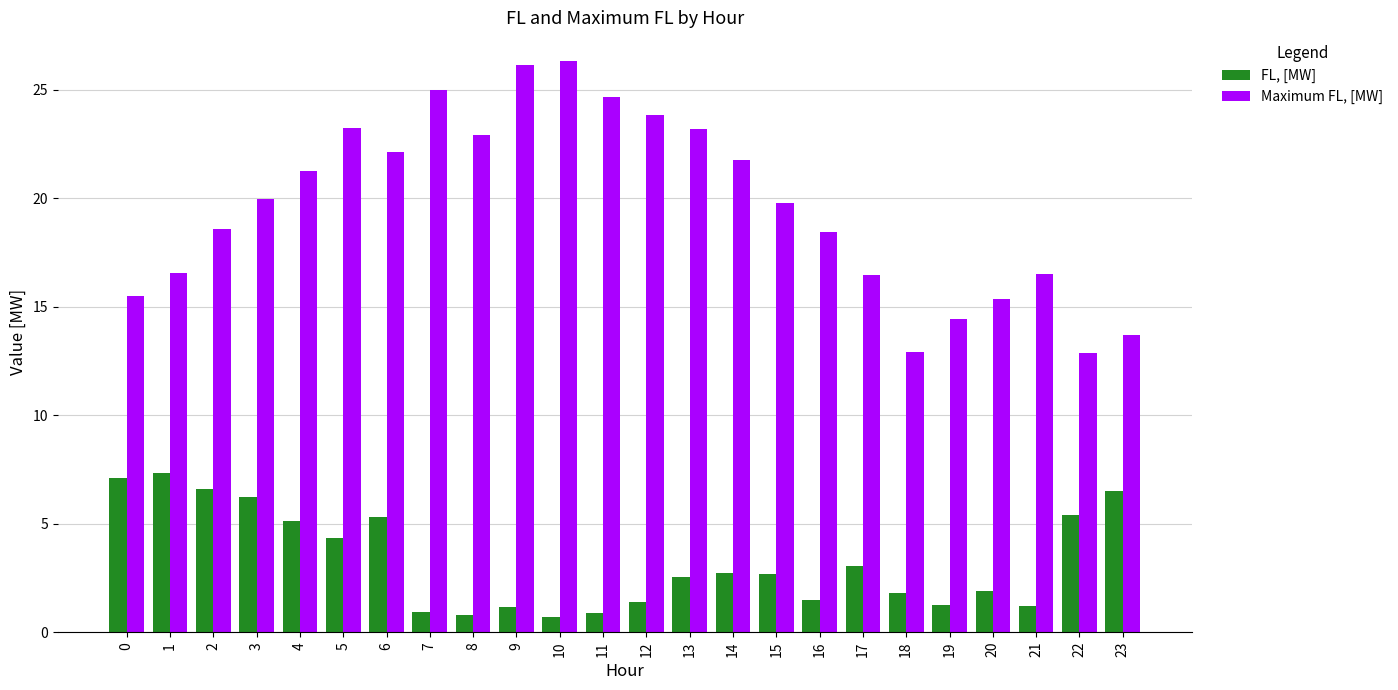

Which series has the largest range (max minus min)?

Maximum FL, [MW]